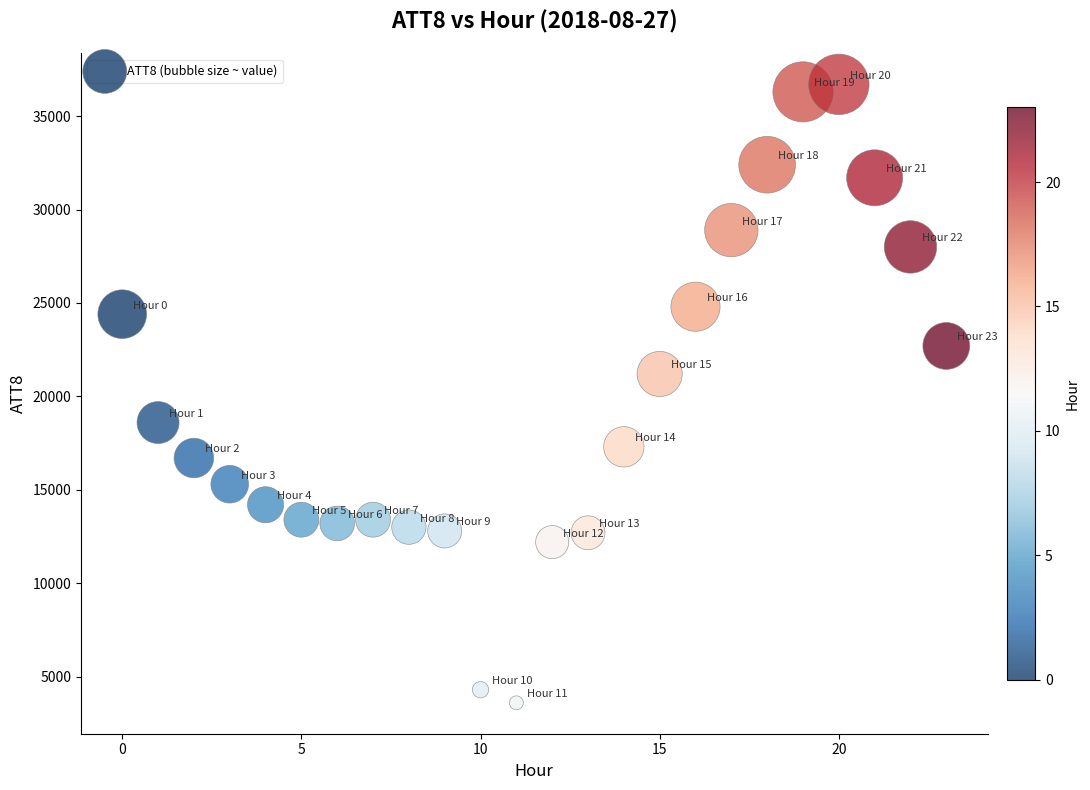

What is the range of Y values (max minus min)?

33100